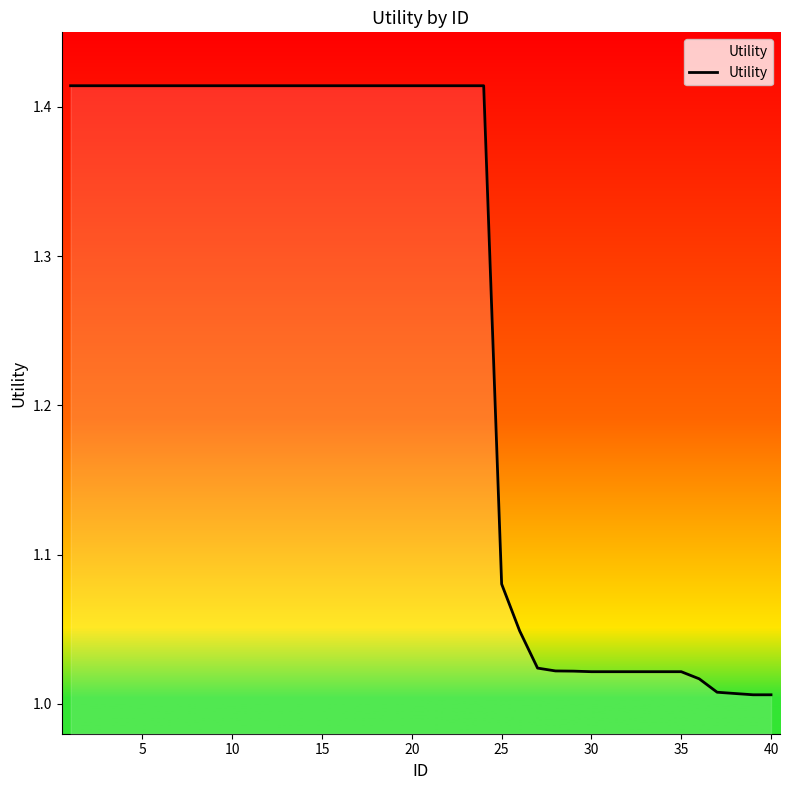

Does the chart have visible grid lines?

No